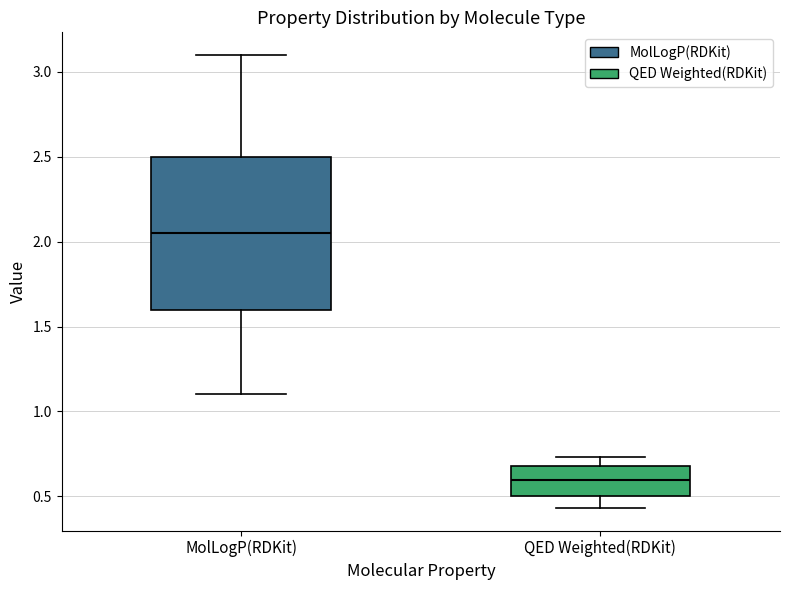

Reading left to right, transcribe this box plot: for each box, give where its median line is, the range the box spans, and where its two whiskers end, as read against the y-axis. The values are not printed on the chart, so give them approximately, as read against the axis.

MolLogP(RDKit): median 2.05, box 1.60 to 2.50, whiskers 1.10 to 3.10
QED Weighted(RDKit): median 0.60, box 0.50 to 0.70, whiskers 0.45 to 0.75